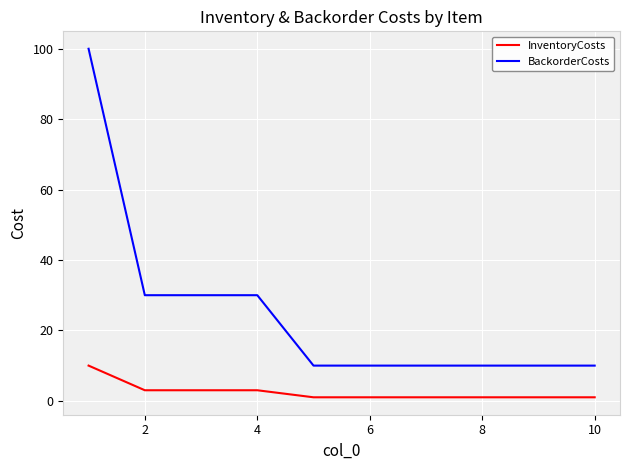

Which series has the largest total across all categories?

BackorderCosts